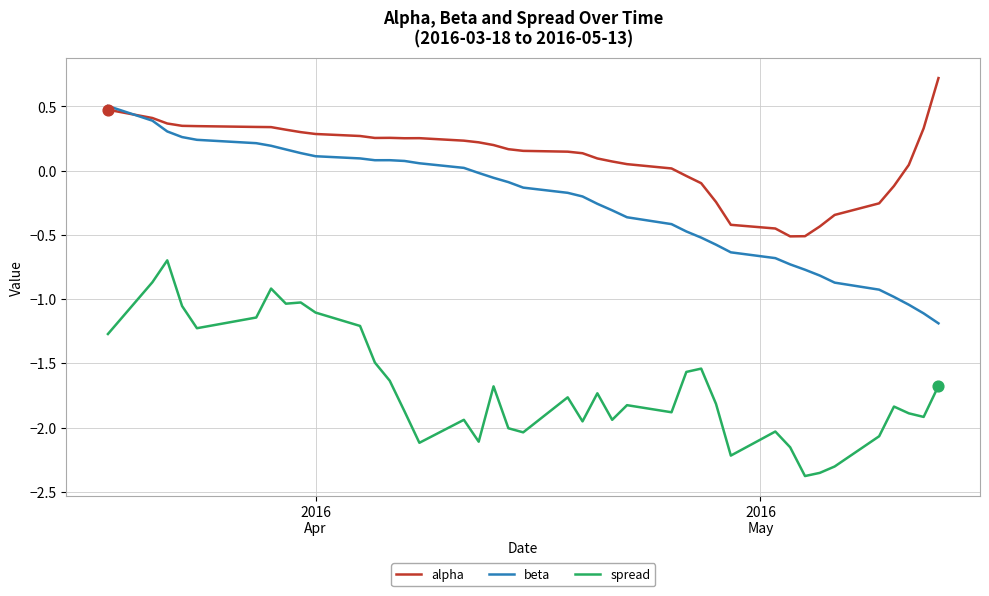

Which series has the largest total across all categories?

alpha